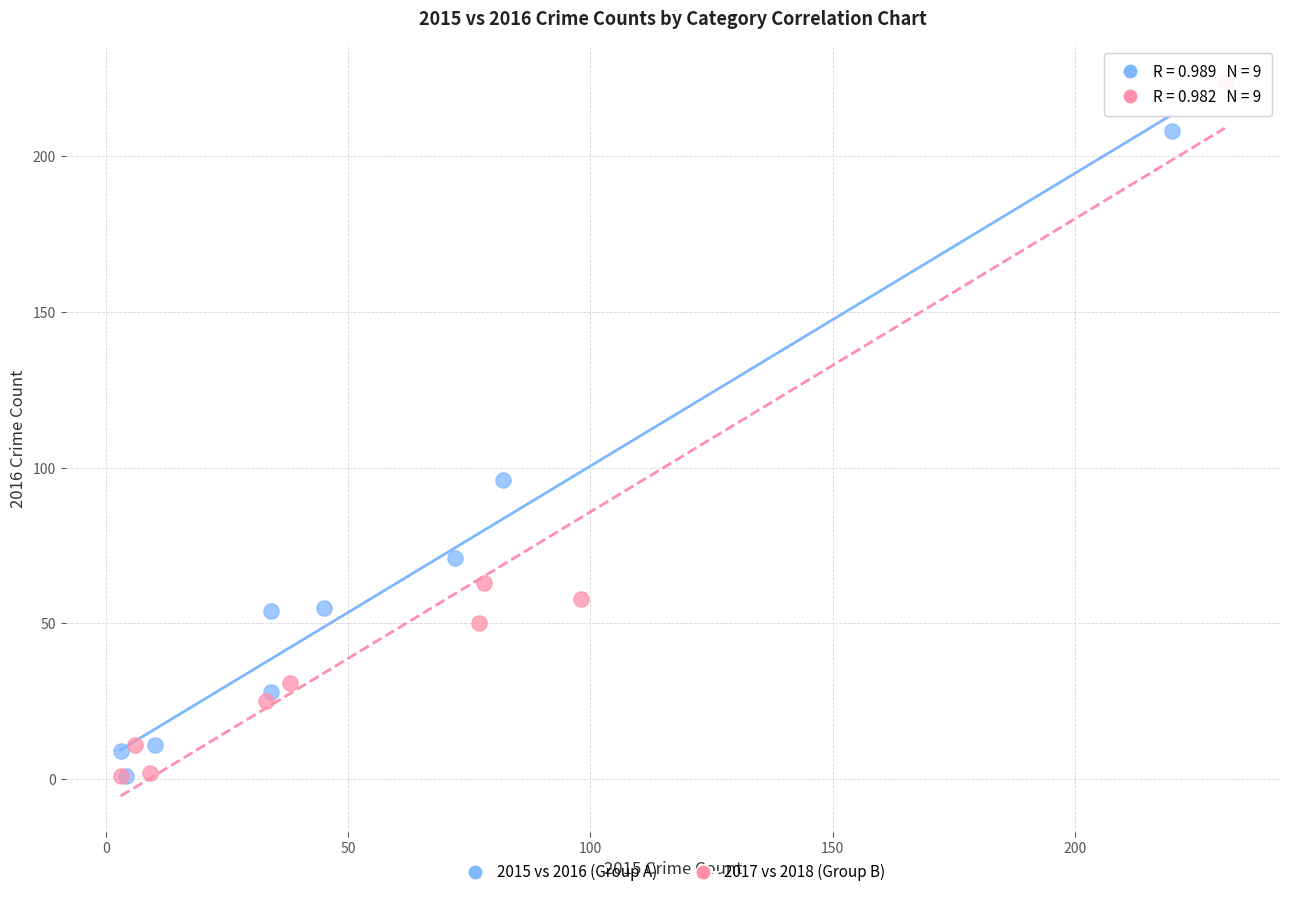

Which series reaches the maximum Y coordinate?

2017 vs 2018 (Group B)